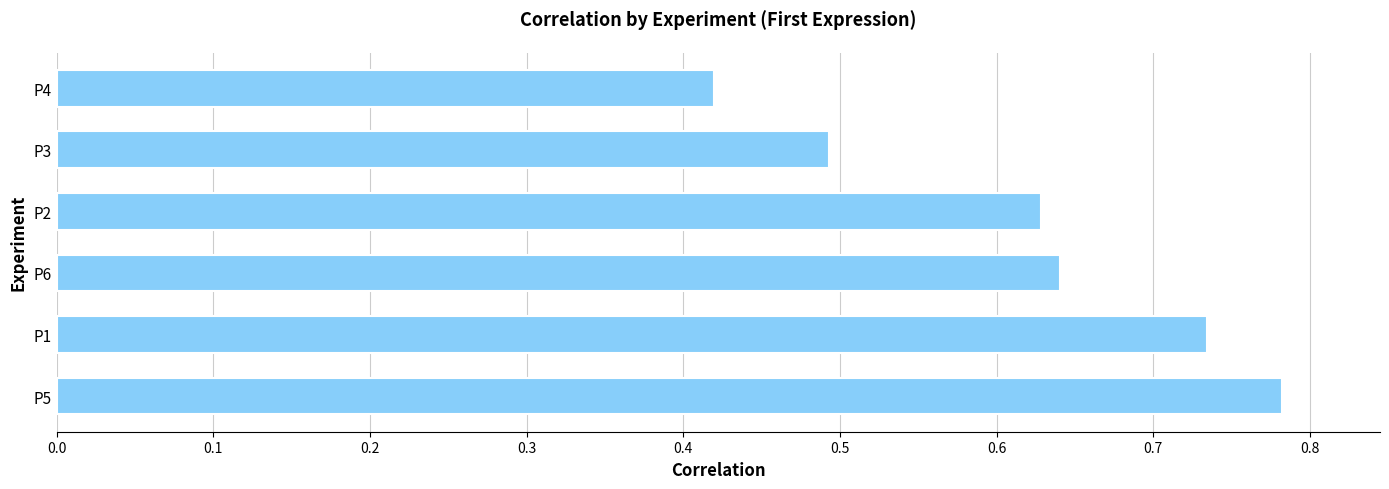

What is the sum of the values at P5 and P1?

1.5